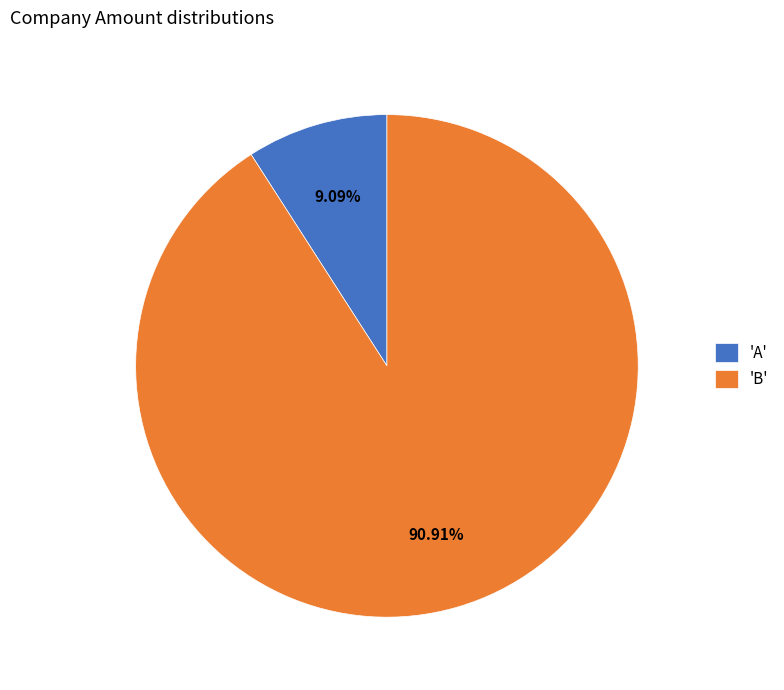

Which has a higher value, 'B' or 'A'?

'B'